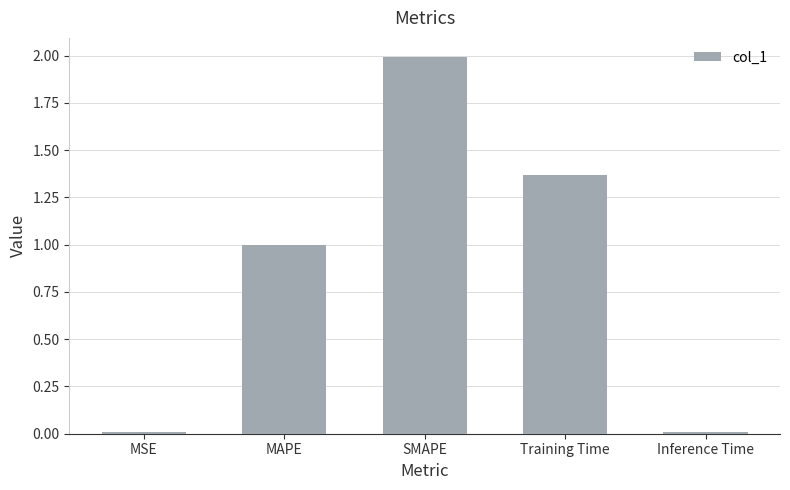

How many data points does each series have?

5